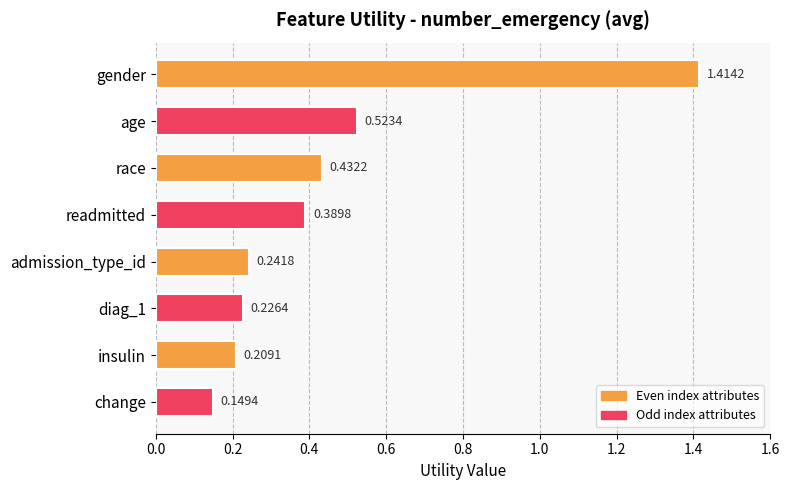

Rank the categories by value from lowest to highest.

change, insulin, diag_1, admission_type_id, readmitted, race, age, gender